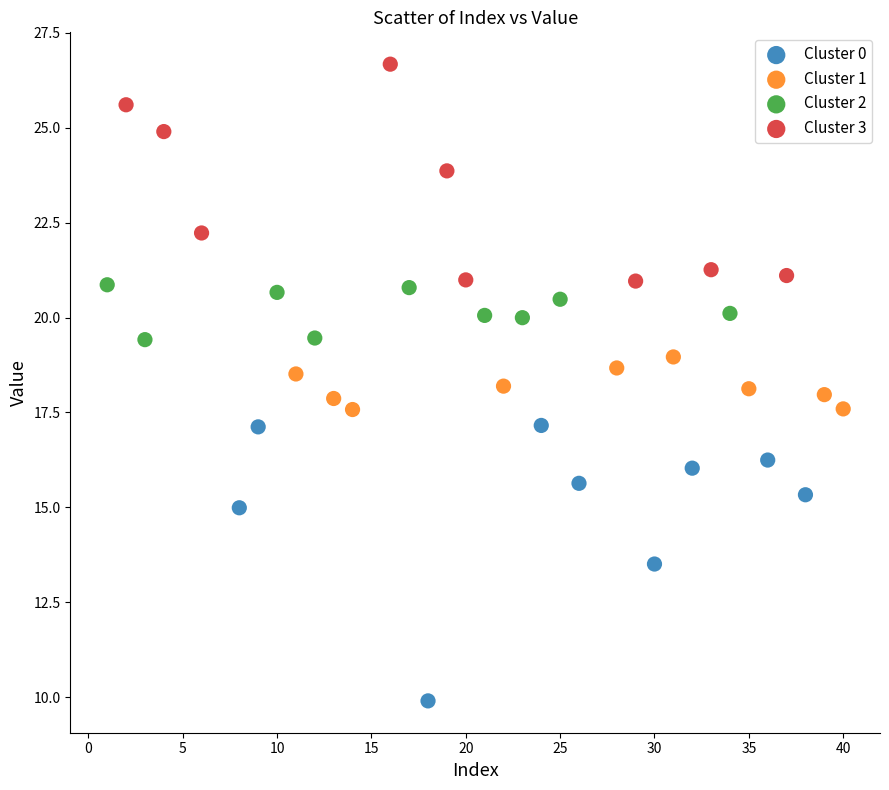

Which series reaches the maximum Y coordinate?

Cluster 3